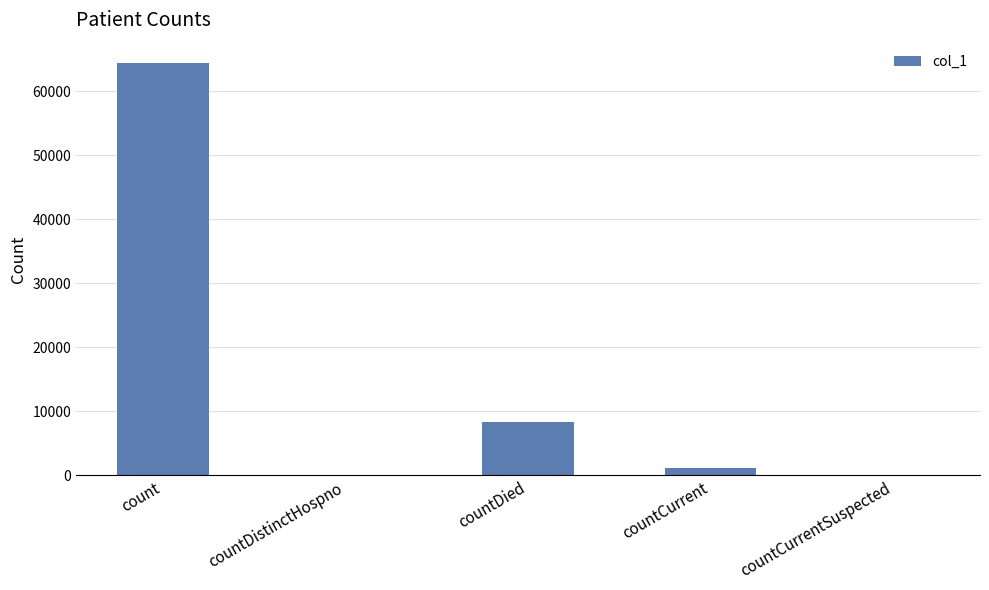

Which category has the highest value across all series?

count